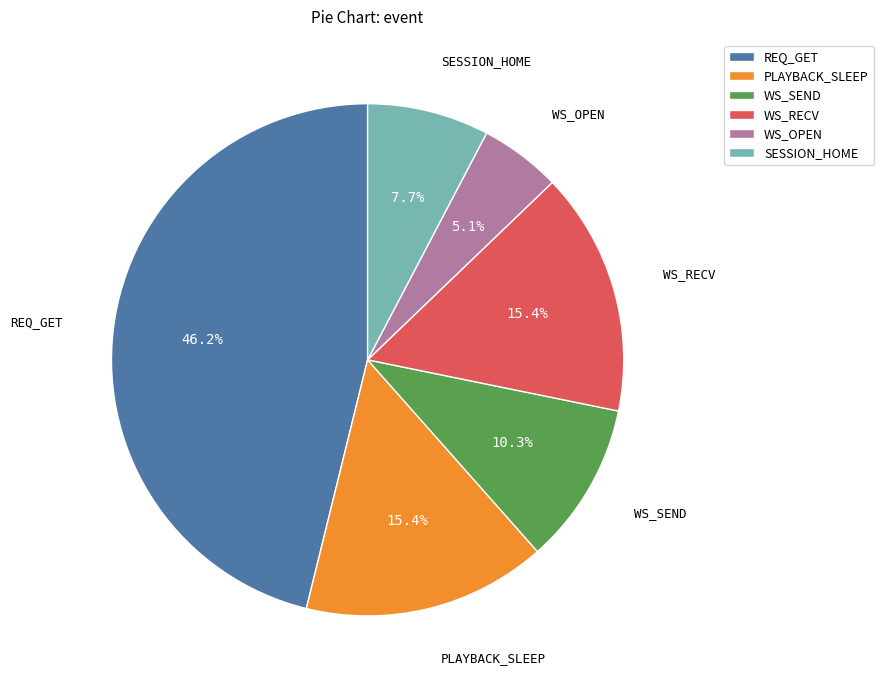

What is the largest slice in the pie chart?

REQ_GET